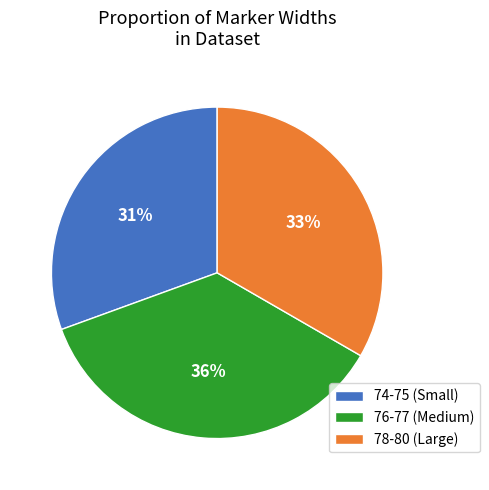

Rank the categories by value from highest to lowest.

76-77 (Medium), 78-80 (Large), 74-75 (Small)